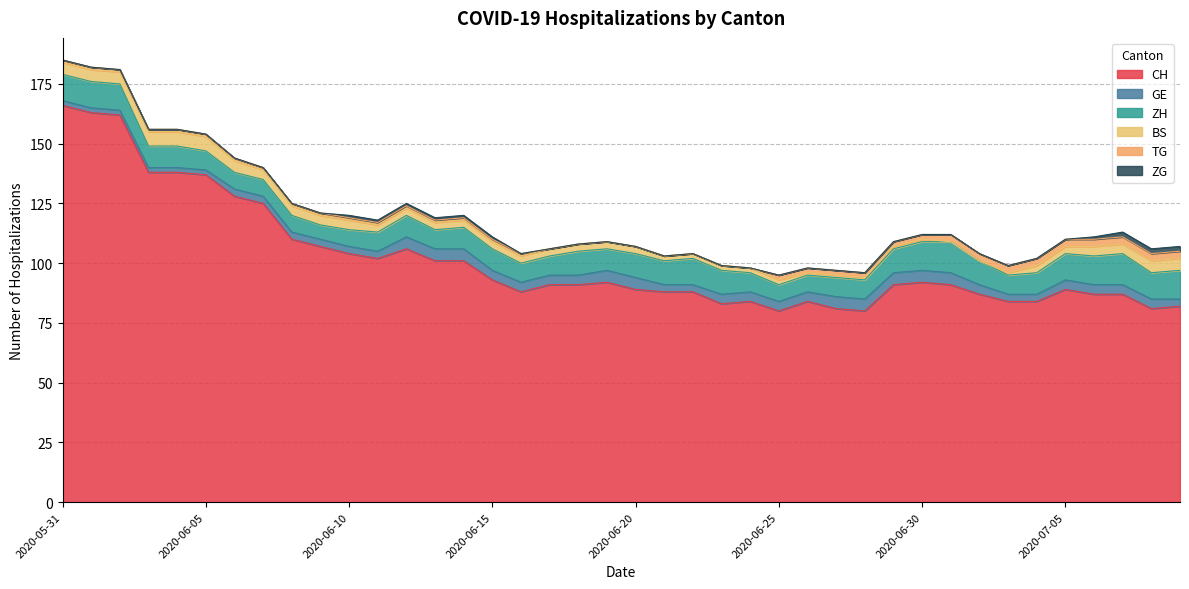

What is the maximum value shown in the chart?

166